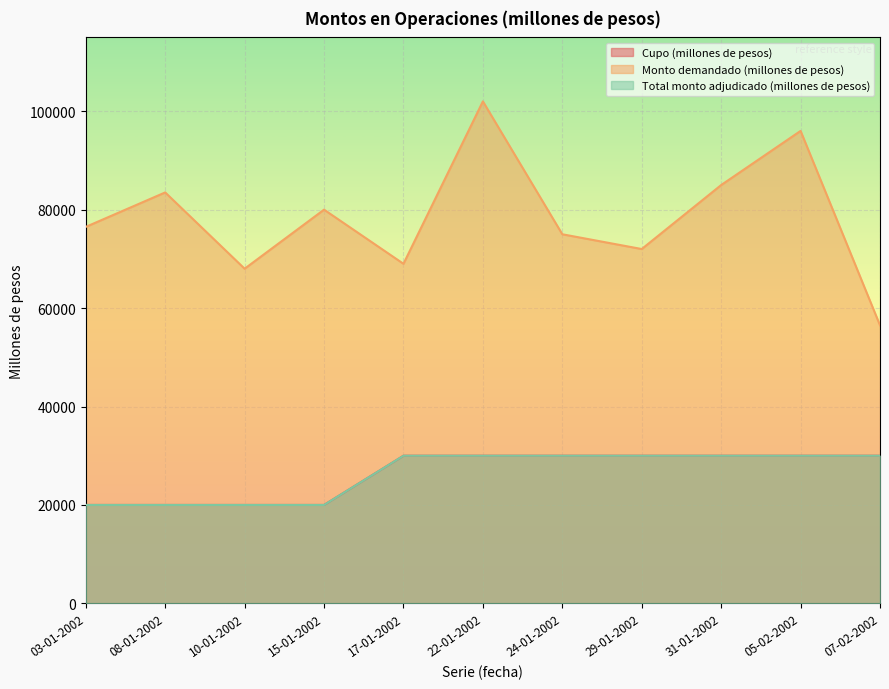

What is the difference between the maximum and minimum values in the Cupo (millones de pesos) series?

10000